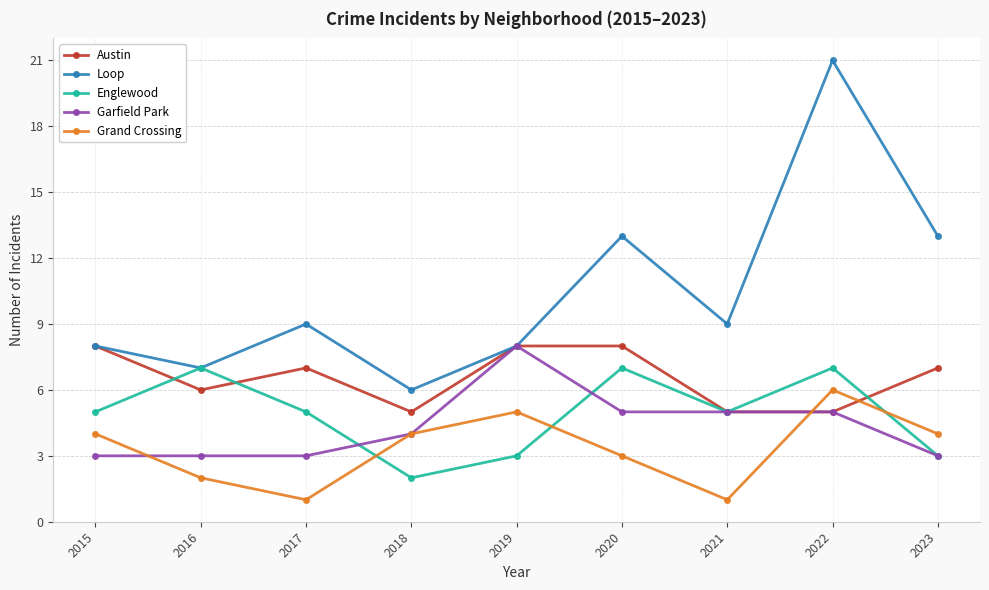

Is it true that Grand Crossing equals 6 at 2022?

True